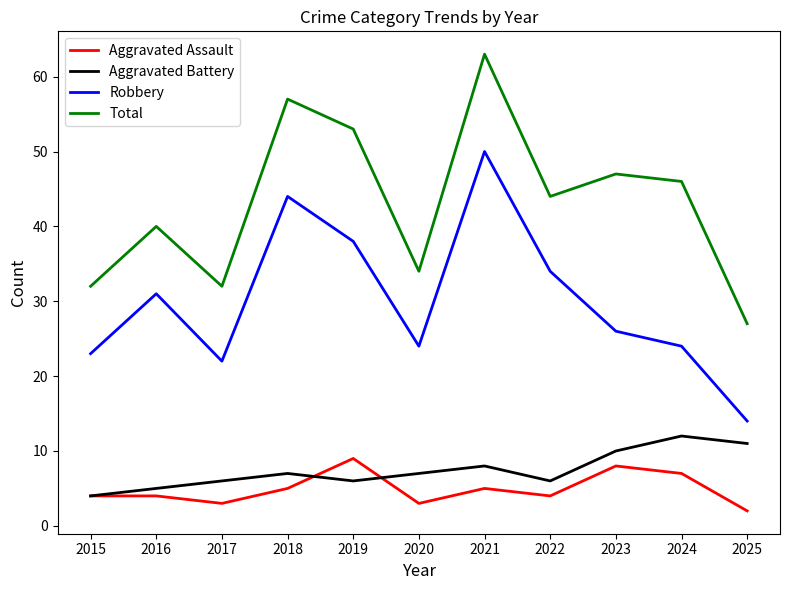

What is the total value across all series at 2025?

54